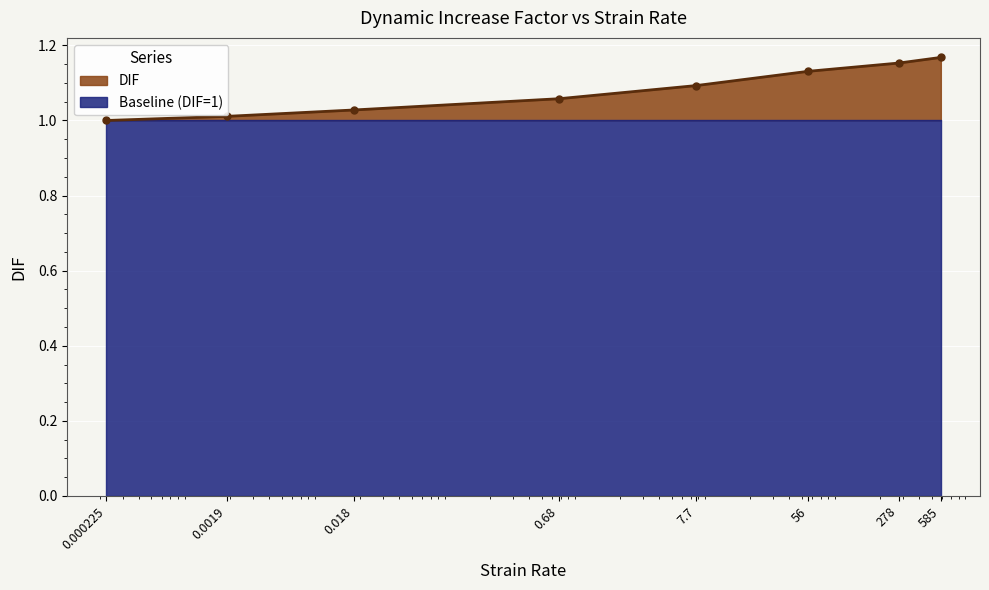

What is the minimum value shown in the chart?

1.0